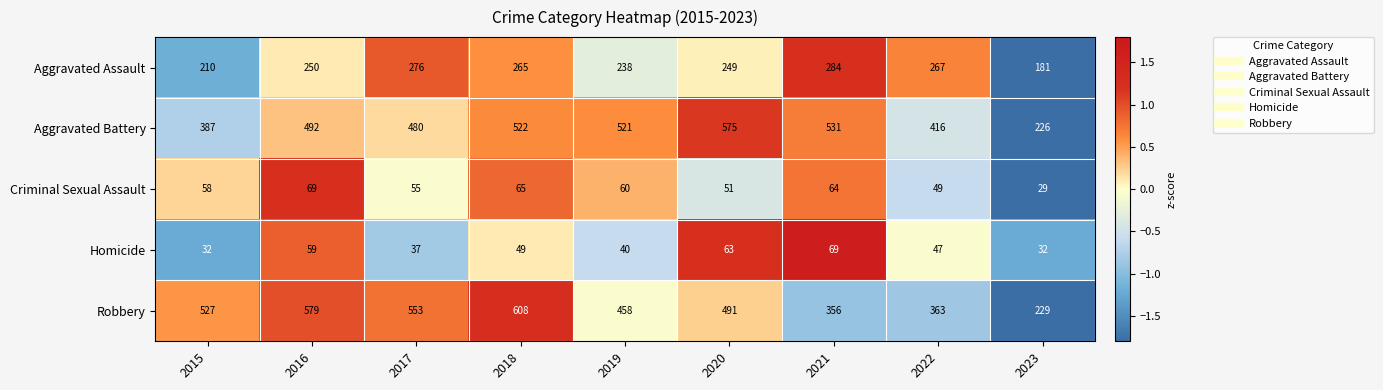

Rank the series at 2020 from highest to lowest value.

Aggravated Battery, Robbery, Aggravated Assault, Homicide, Criminal Sexual Assault